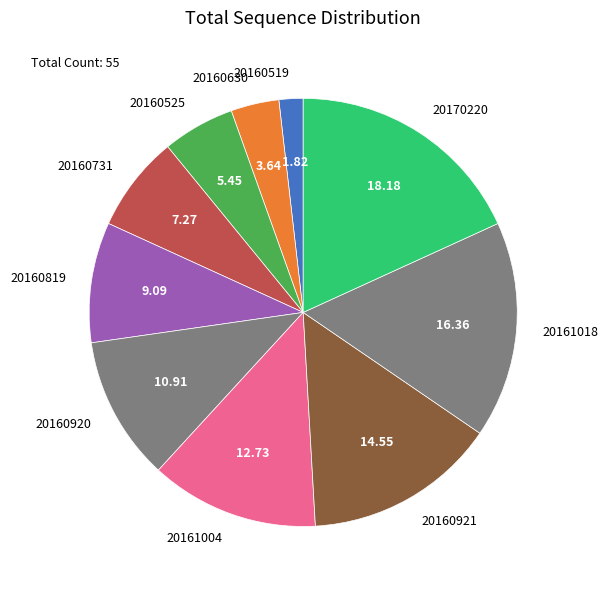

Which slice is the smallest?

20160519